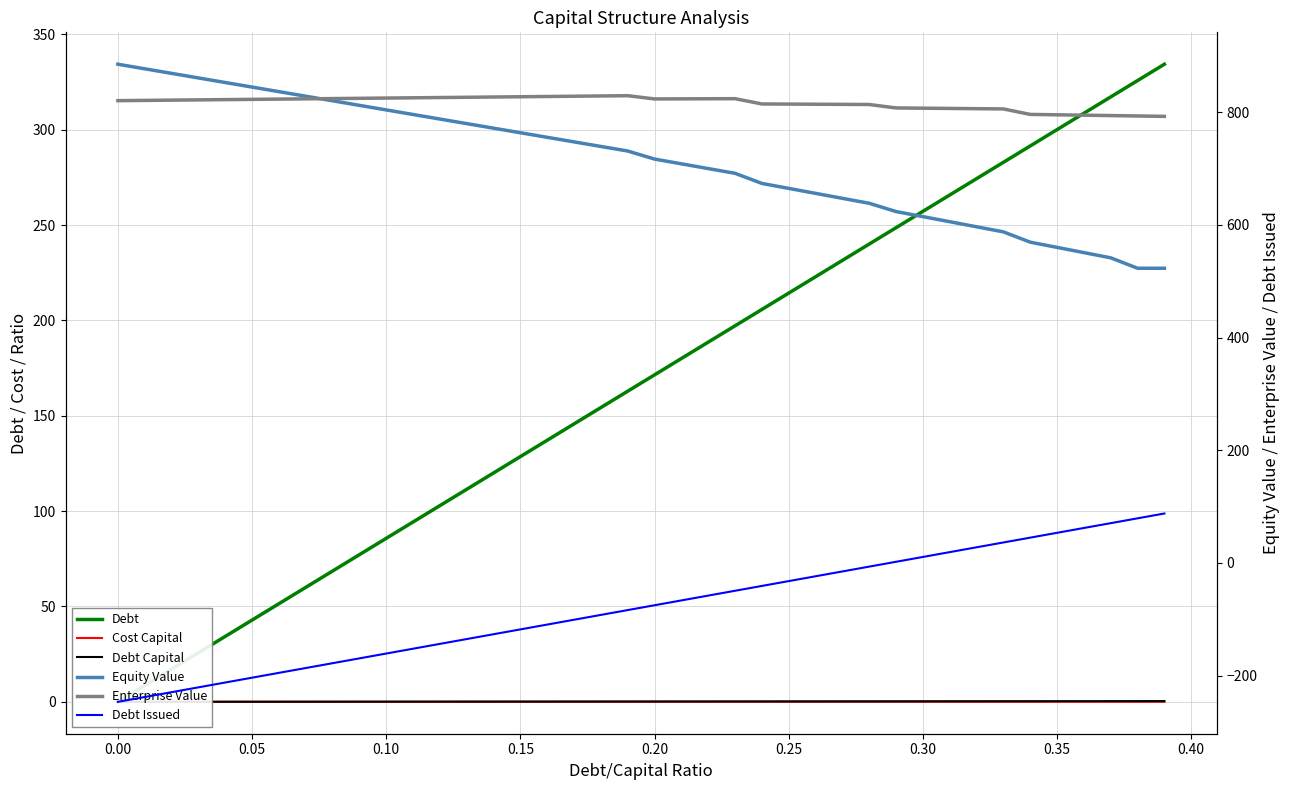

What is the difference between the second highest and minimum values in the Enterprise Value series?

36.2